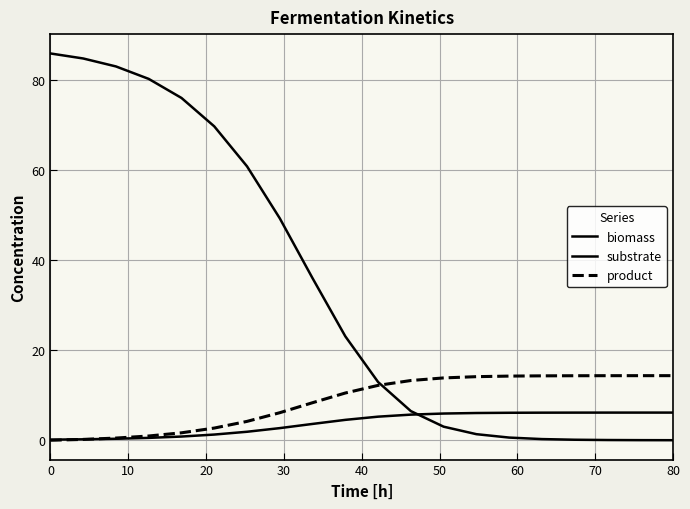

At how many categories does at least one series exceed 39?

8